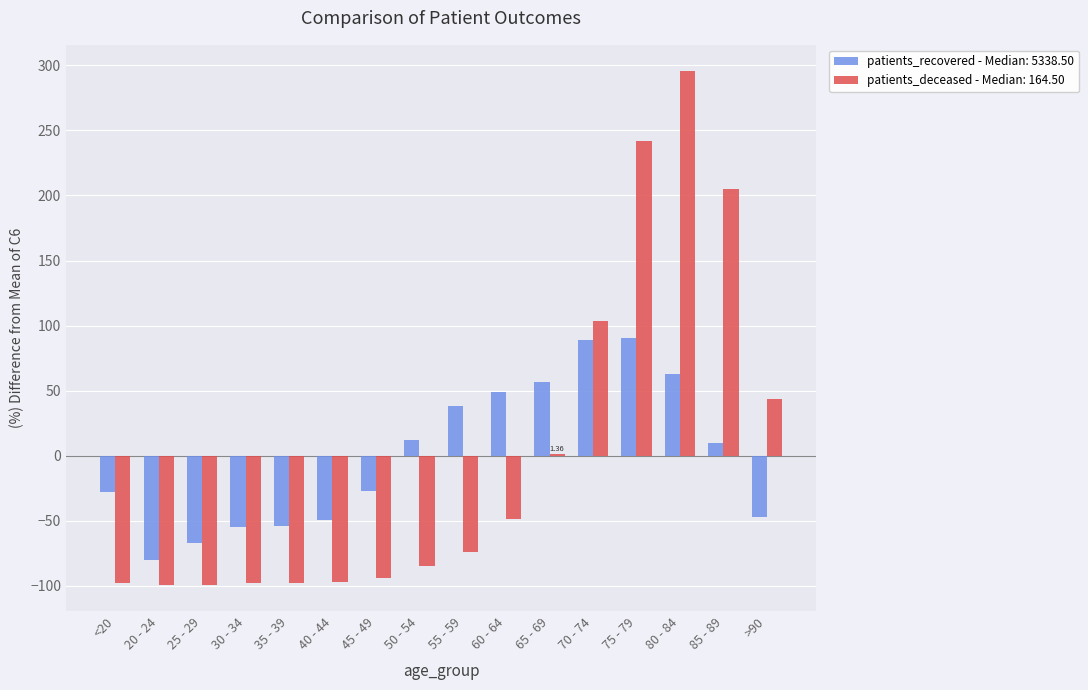

How many values in the patients_recovered - Median: 5338.50 series are below 10?

8